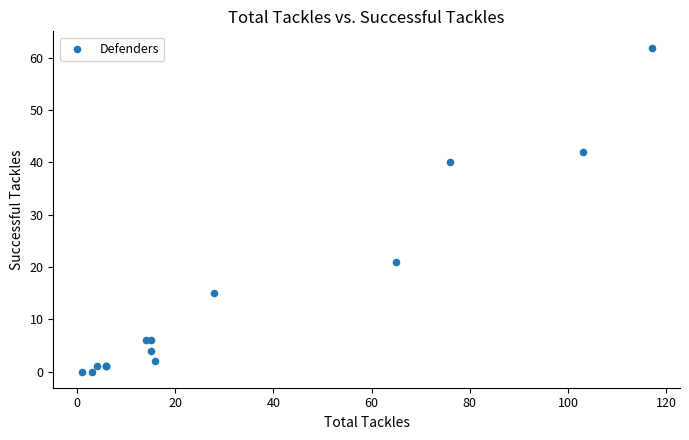

What Y value in the scatter plot is closest to 31?

40